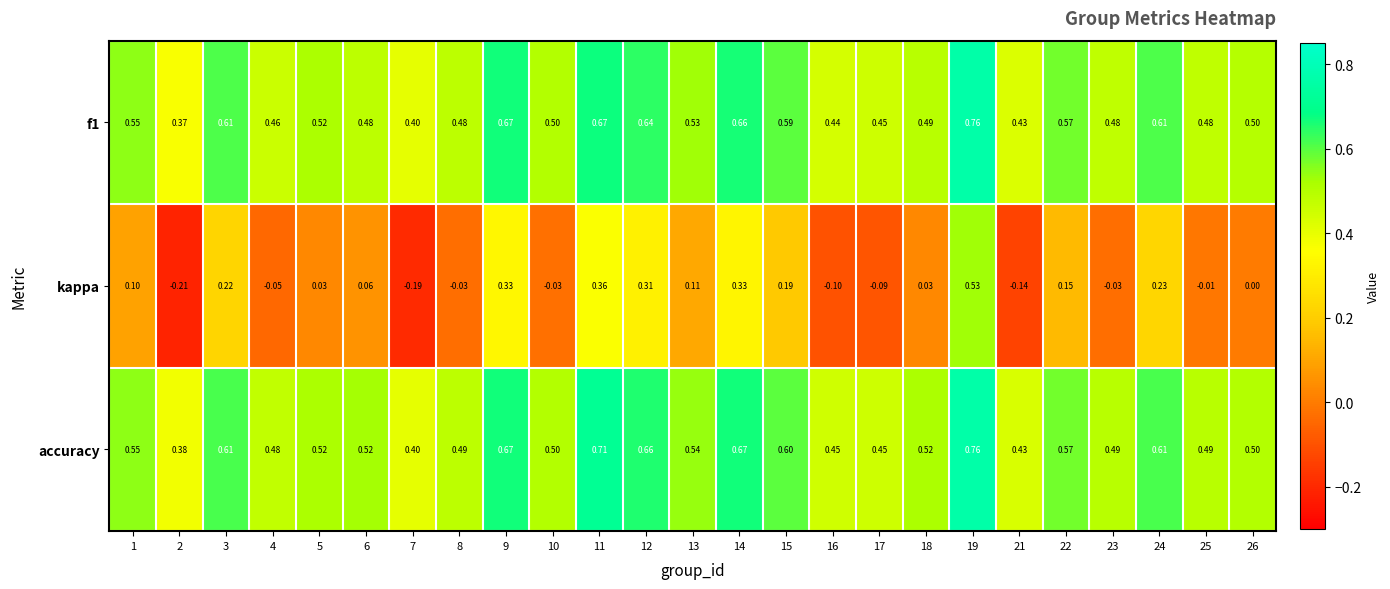

Between 1 and 21, which series saw the biggest shift?

kappa